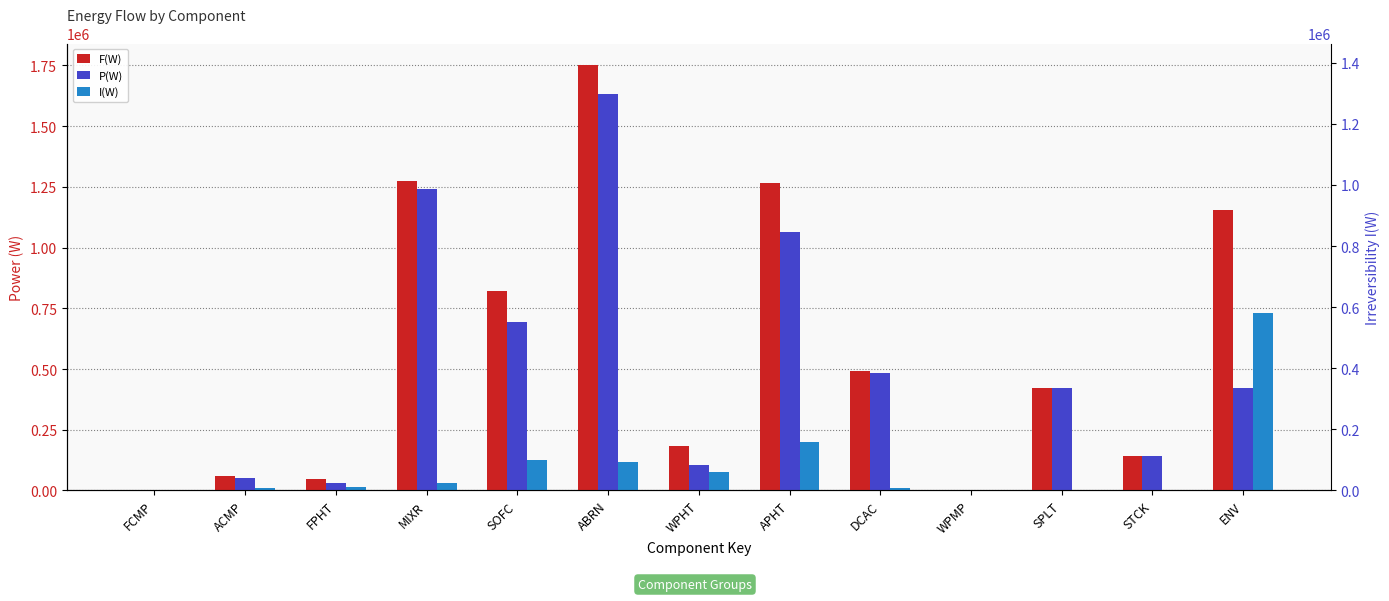

What is the total value across all series at DCAC?

986180.0